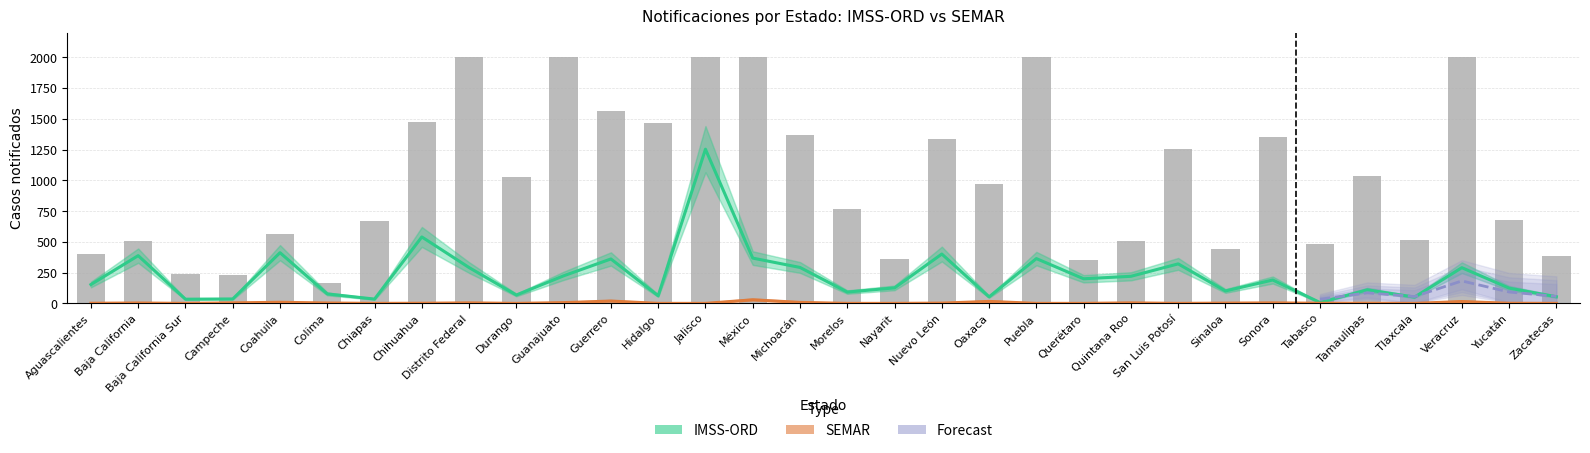

What is the highest value of the IMSS-ORD series?

1253